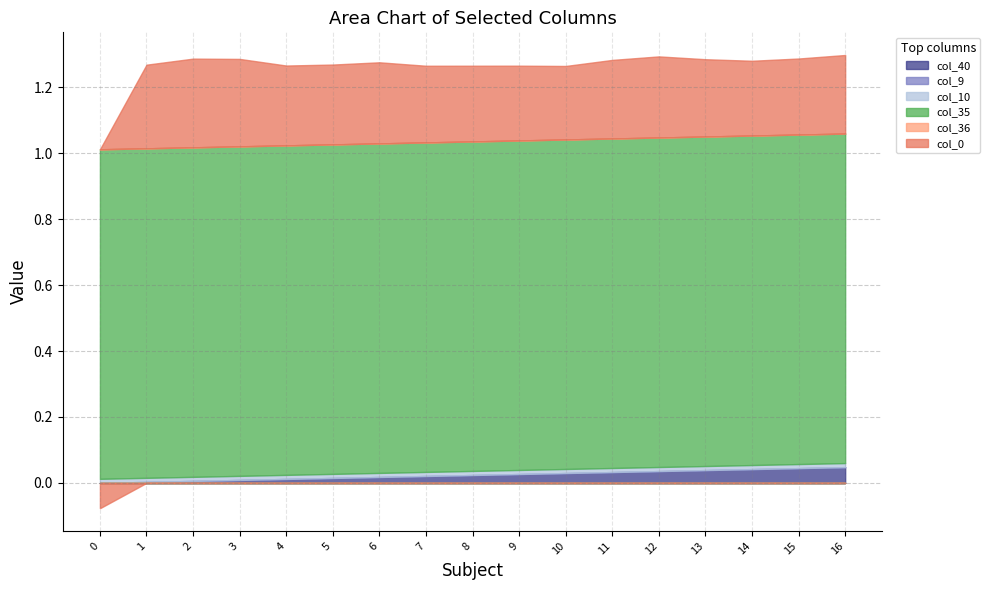

The col_9 series shows 0.0 at 7. True or false?

True